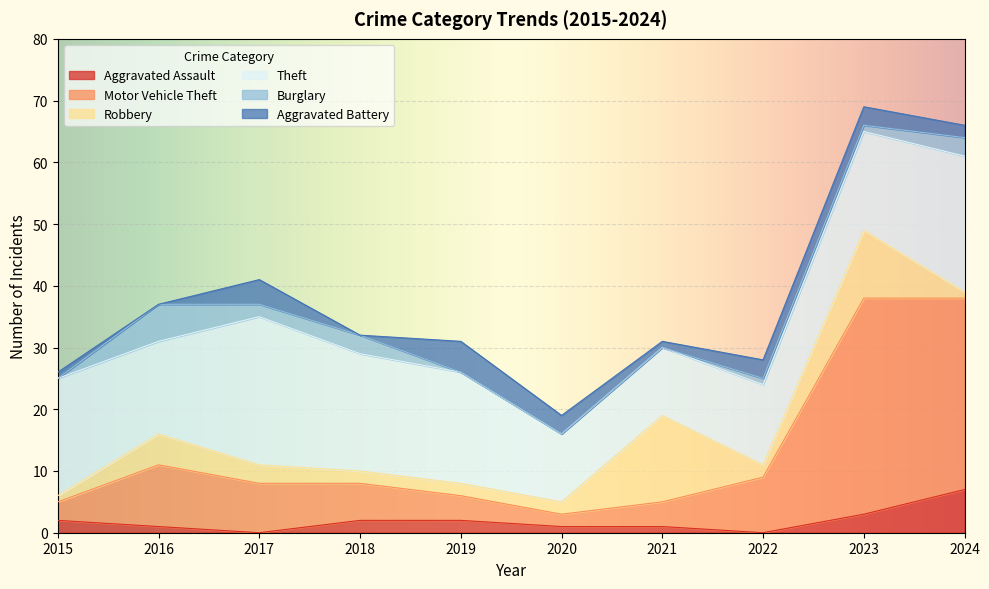

Which has a higher value, 2017 or 2023?

2023